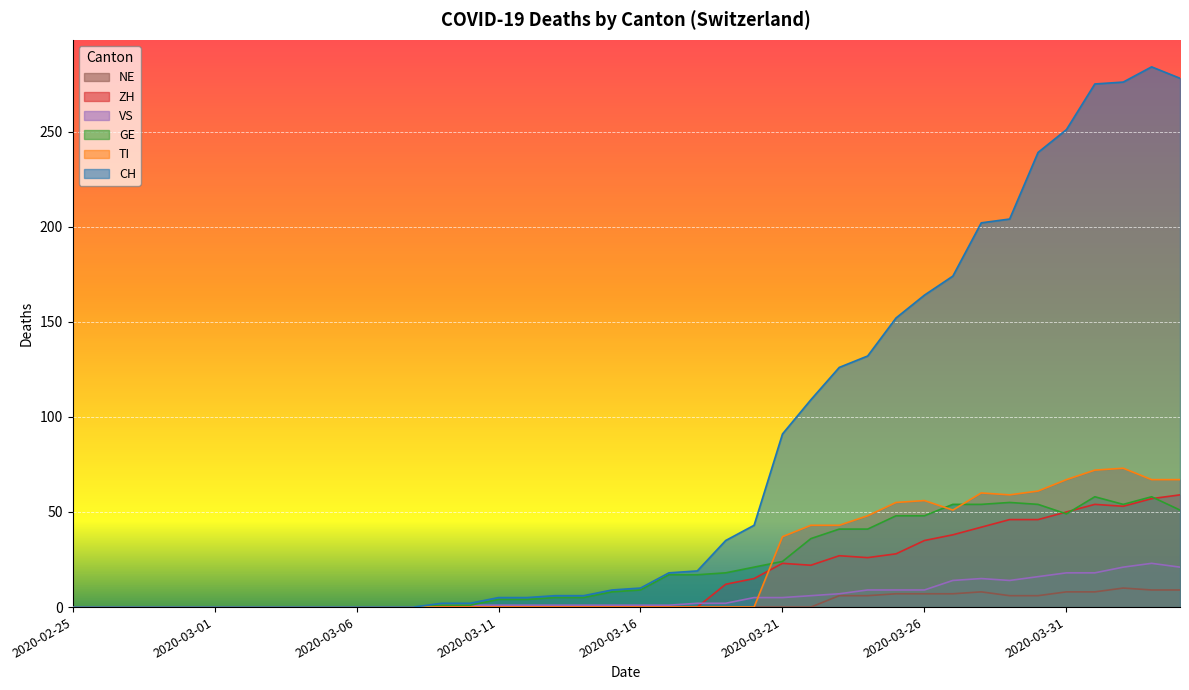

What is the spread (max minus min) of values at 2020-03-31?

243